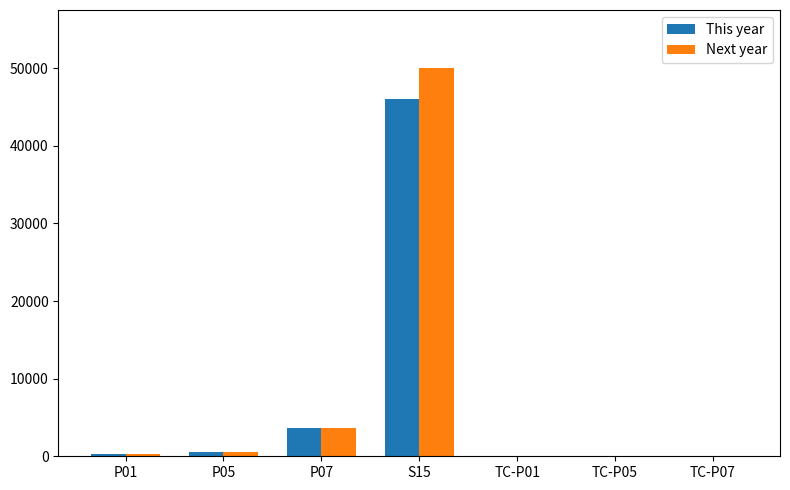

Which series has the largest total across all categories?

Next year